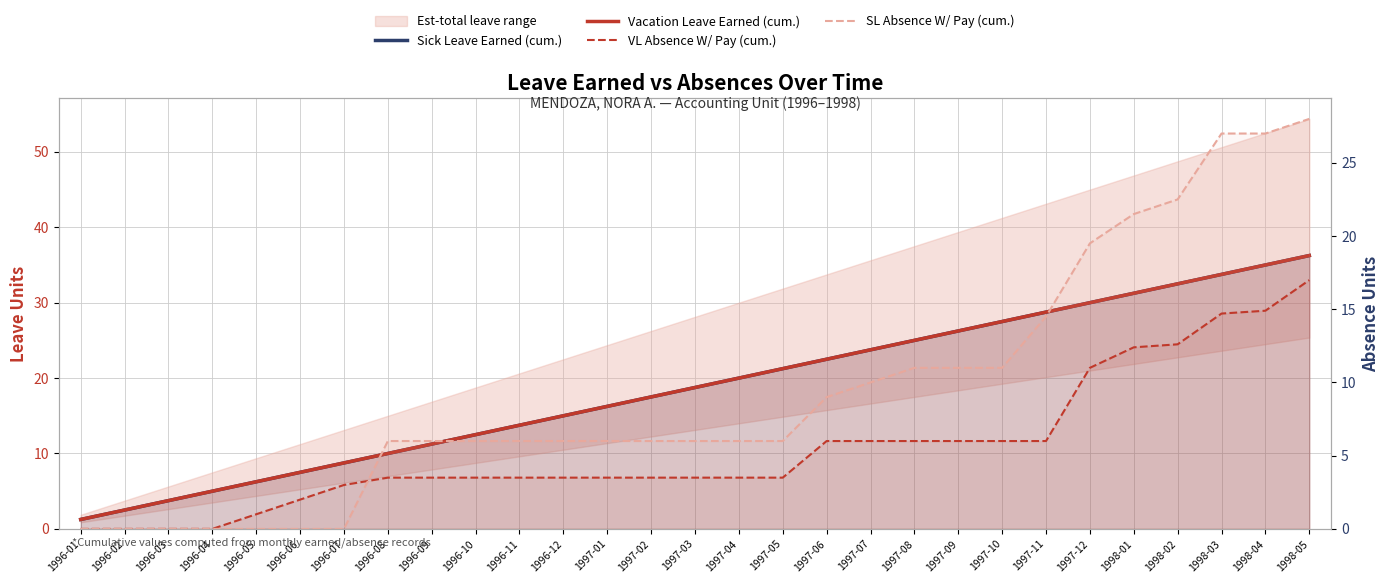

List the labels in order of SL Absence W/ Pay (cum.) value, smallest first.

1996-01, 1996-02, 1996-03, 1996-04, 1996-05, 1996-06, 1996-07, 1996-08, 1996-09, 1996-10, 1996-11, 1996-12, 1997-01, 1997-02, 1997-03, 1997-04, 1997-05, 1997-06, 1997-07, 1997-08, 1997-09, 1997-10, 1997-11, 1997-12, 1998-01, 1998-02, 1998-03, 1998-04, 1998-05